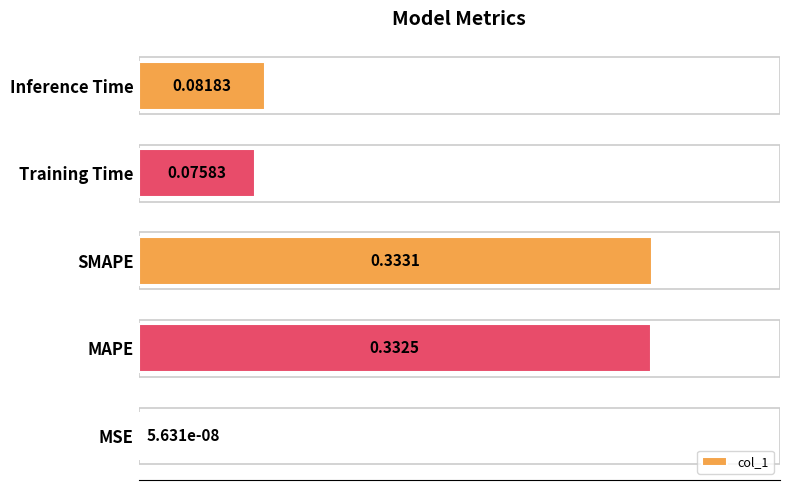

Between Inference Time and Training Time, which is larger?

Inference Time